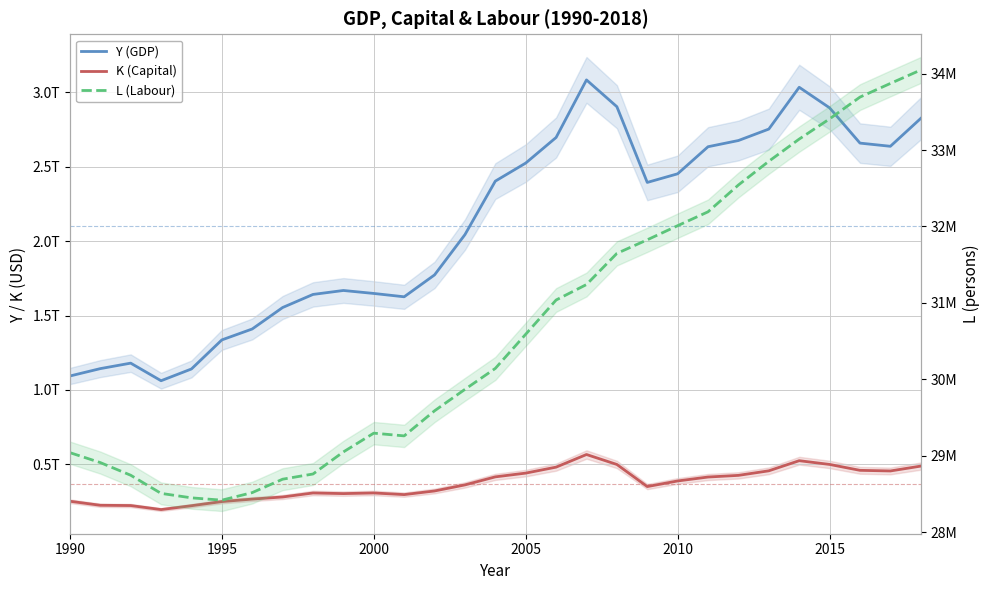

Is it true that L (Labour) equals 29040591.0 at 1990?

True